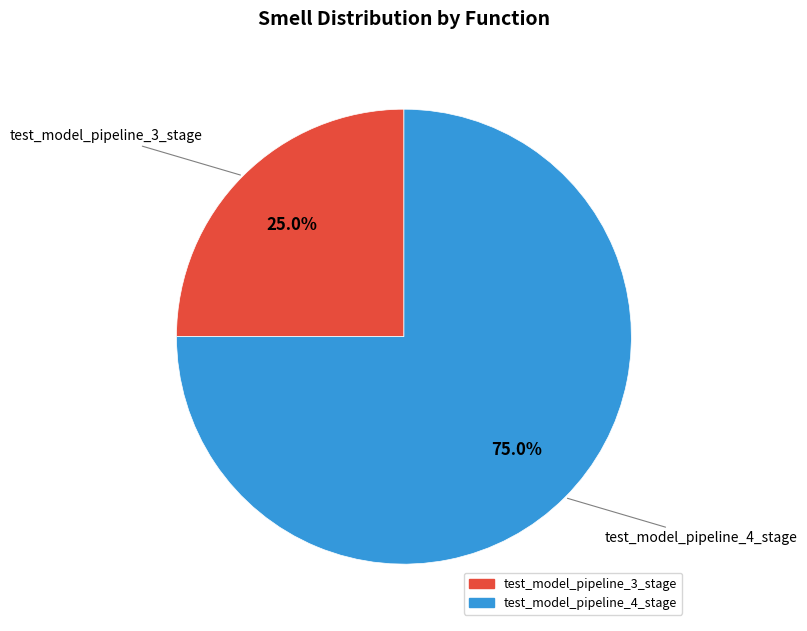

Between test_model_pipeline_4_stage and test_model_pipeline_3_stage, which is larger?

test_model_pipeline_4_stage